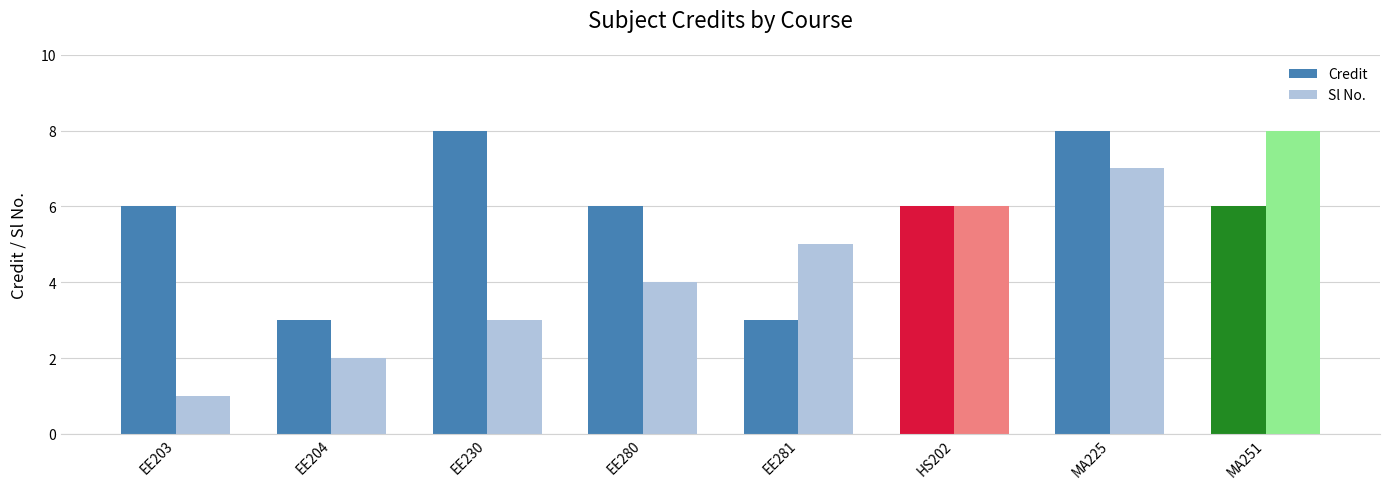

What is the total value across all series at EE281?

8